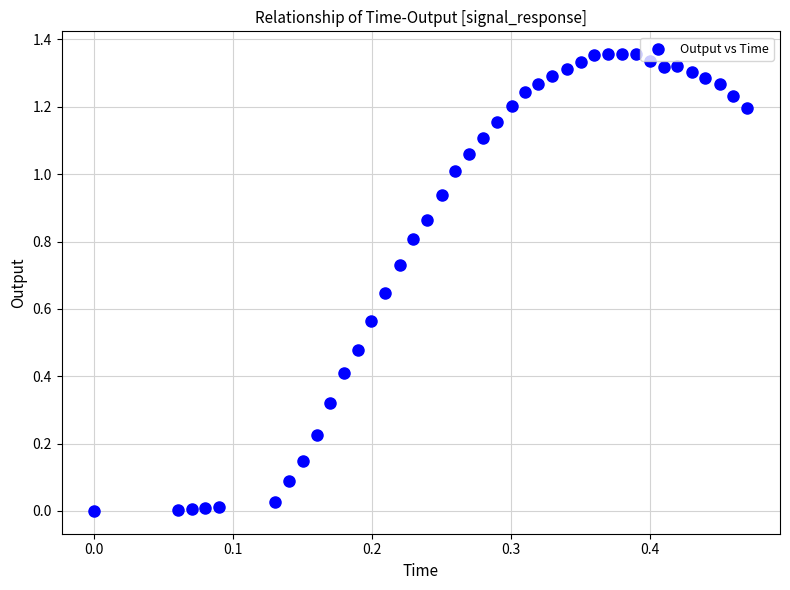

How many data points are displayed?

40